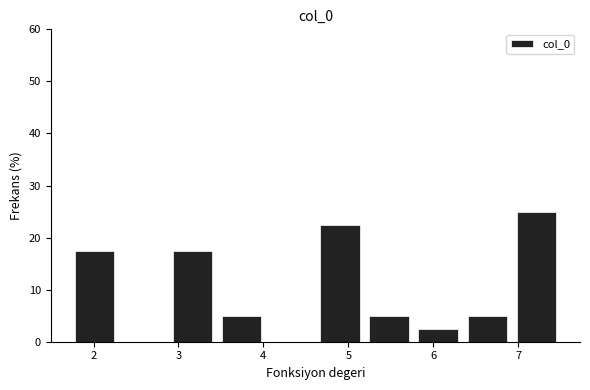

Reading left to right, transcribe this chart: for each bar, give the range it covers on the x-axis and its height. Neither the bar edges nor the heights are printed on the chart, so give them approximately, as read against the axes.

1.7 to 2.3: 18
2.3 to 2.9: 0
2.9 to 3.5: 18
3.5 to 4.0: 5
4.0 to 4.6: 0
4.6 to 5.2: 23
5.2 to 5.8: 5
5.8 to 6.3: 3
6.3 to 6.9: 5
6.9 to 7.5: 25